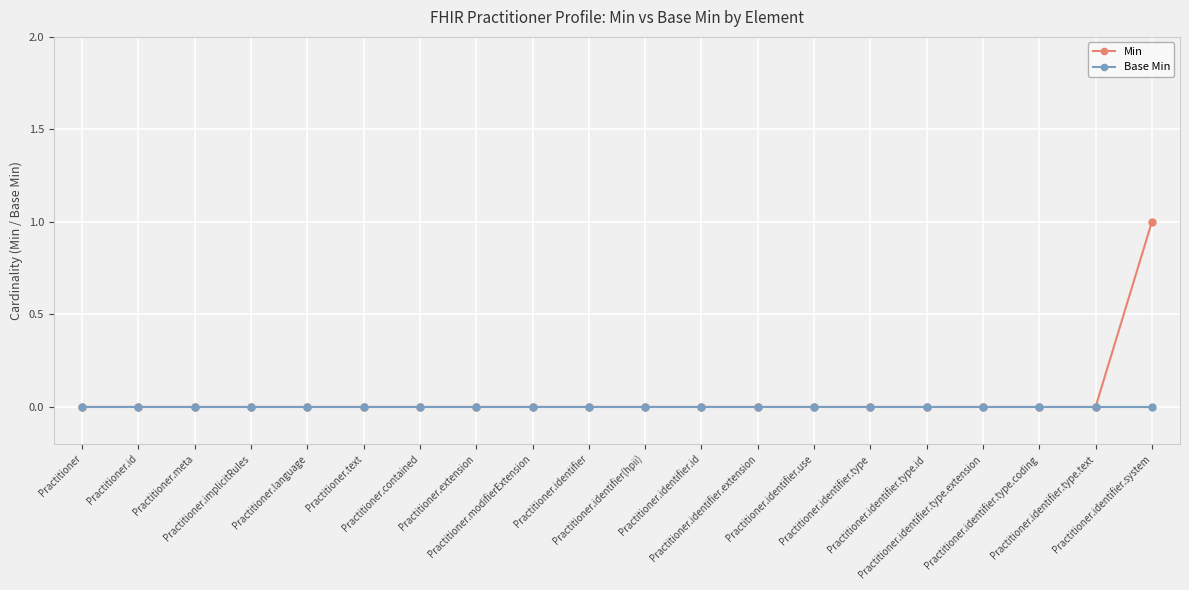

List the series in order of their peak value, highest first.

Min, Base Min